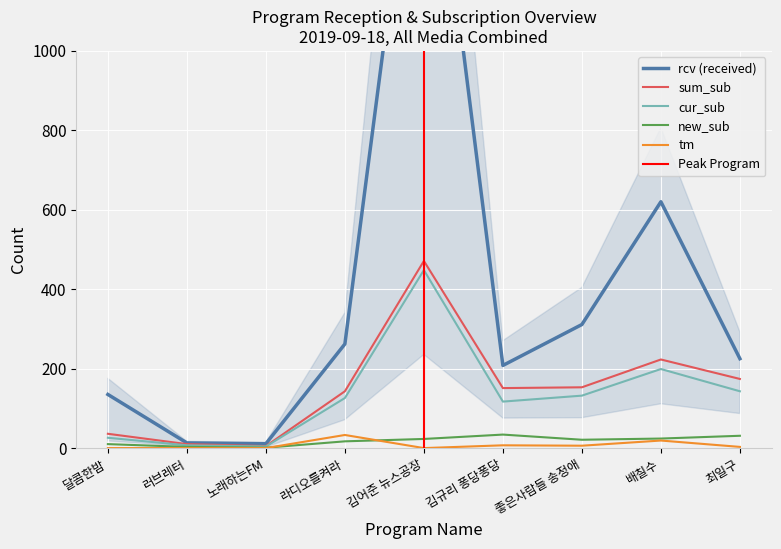

True or false: sum_sub has a value of 153 at 좋은사람들 송정애.

True